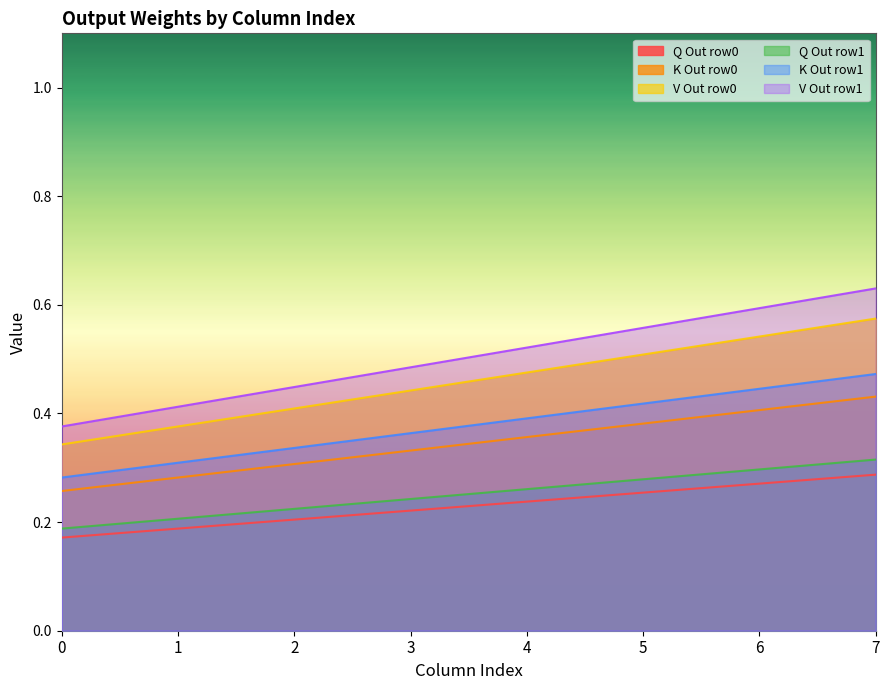

Is the value of V Out row0 at 2 greater than the value of V Out row1 at 2?

No